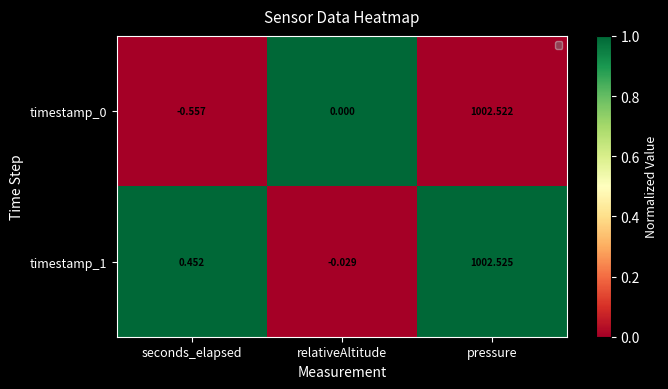

Rank the categories by timestamp_1 value from highest to lowest.

pressure, seconds_elapsed, relativeAltitude